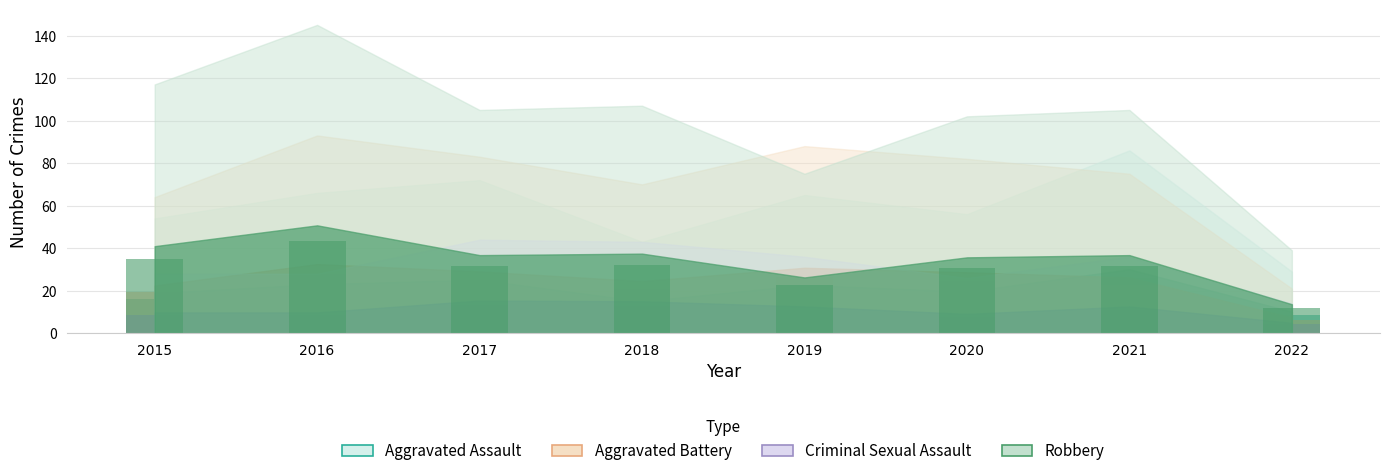

At which label does Aggravated Battery first exceed 24?

2016